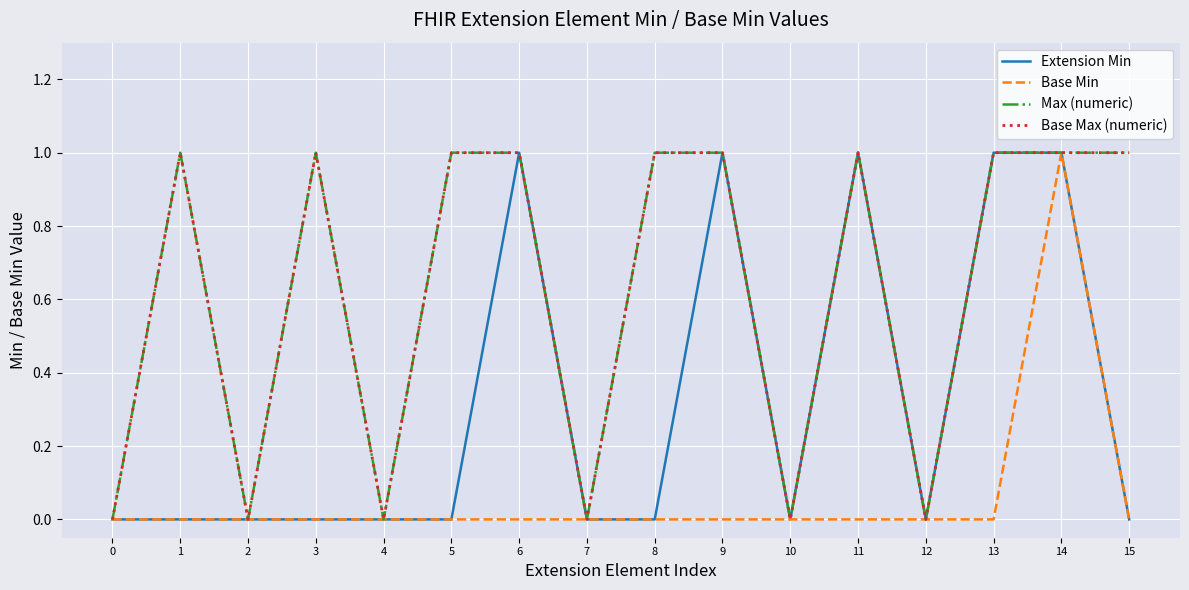

What is the value of the Base Max (numeric) point at the 10th from the left?

1